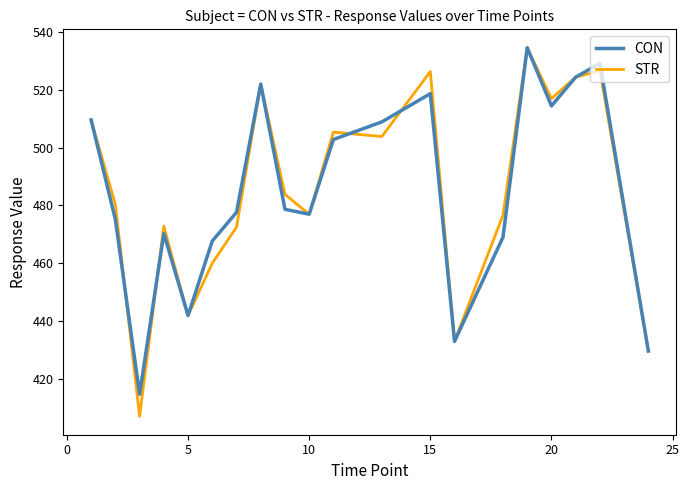

Does the chart display data point markers on the line(s)?

No